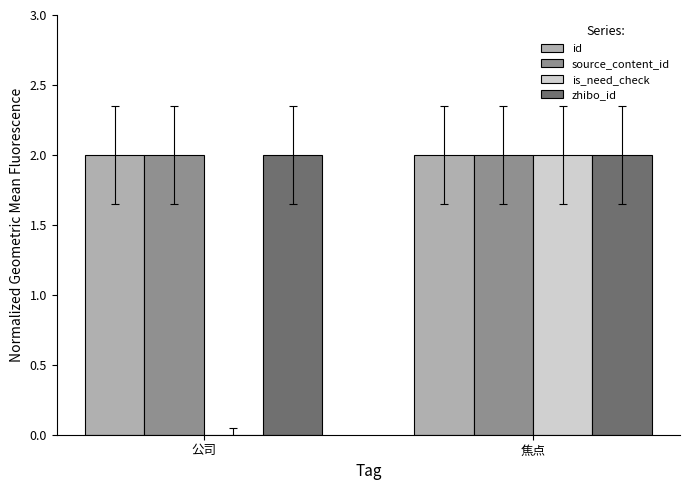

What is the total value across all series at 焦点?

8.0